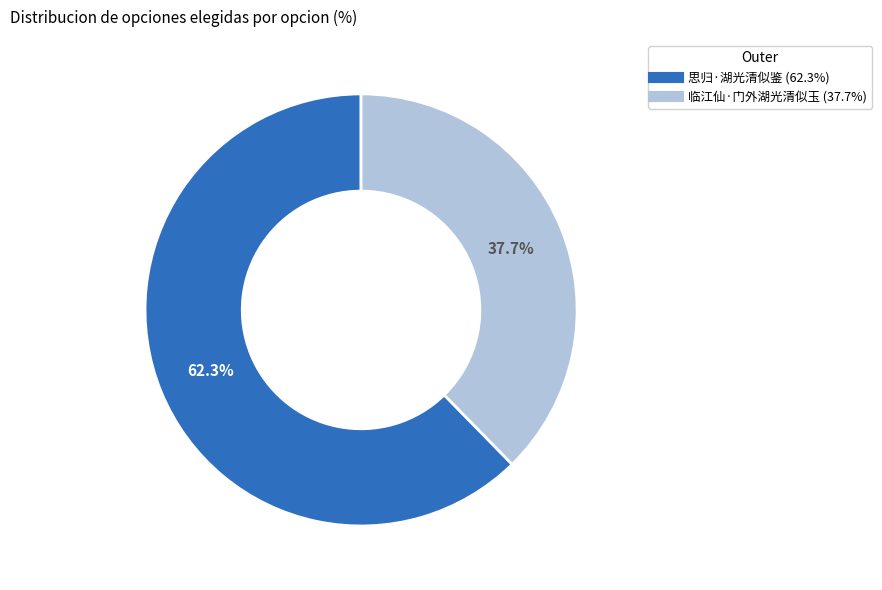

What percentage is NOT represented by 思归·湖光清似鉴?

37.7%